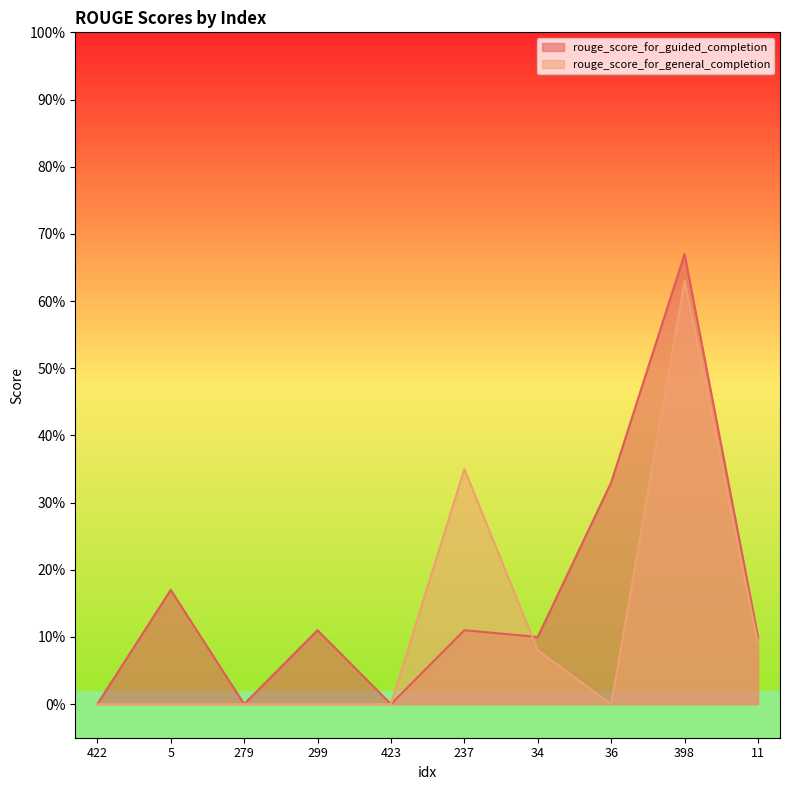

What is the sum of the rouge_score_for_general_completion values at 423 and 34?

0.1